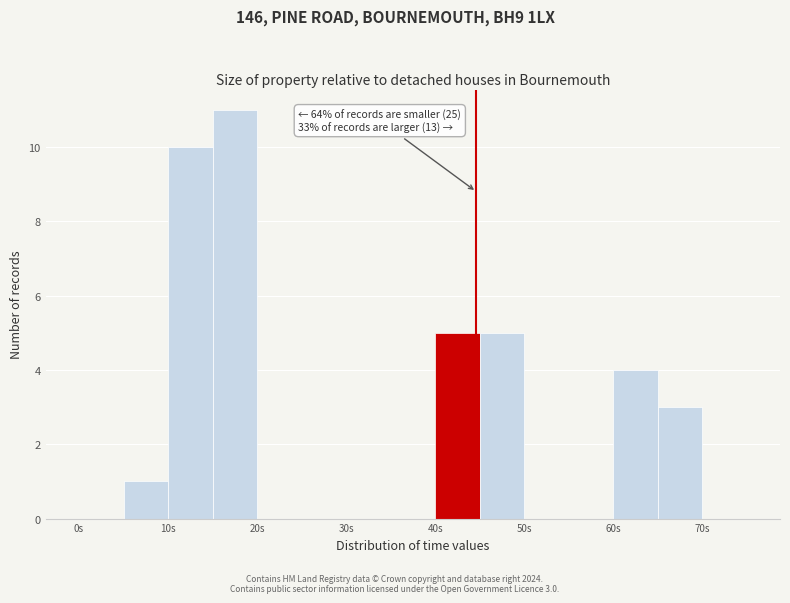

Which range on the x-axis has the tallest bar?

15 to 20